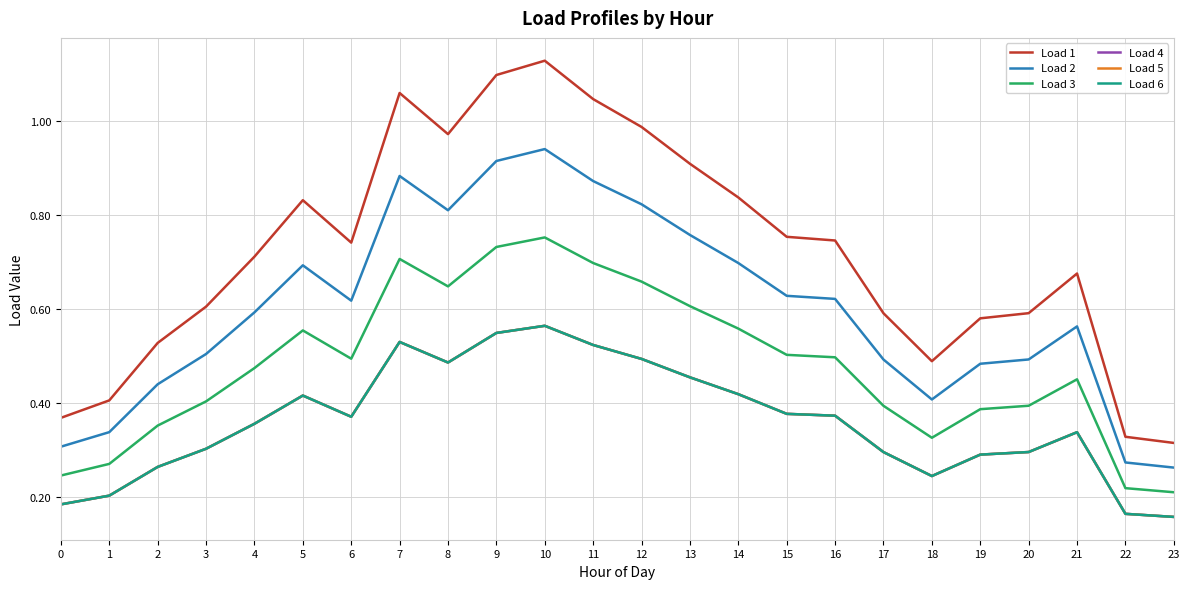

The Load 1 series shows 0.2 at 15. True or false?

False